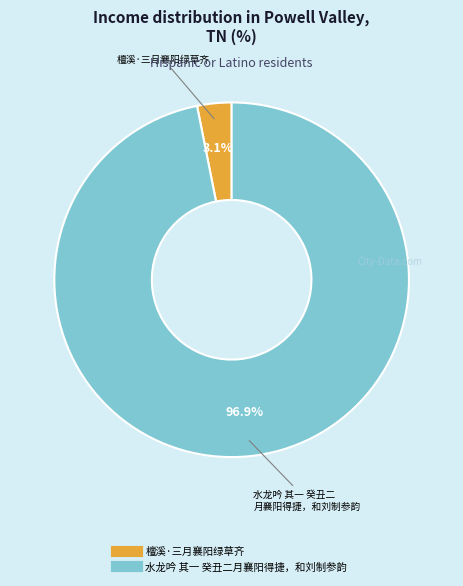

Rank the categories by value from highest to lowest.

水龙吟 其一 癸丑二月襄阳得捷，和刘制参韵, 檀溪·三月襄阳绿草齐